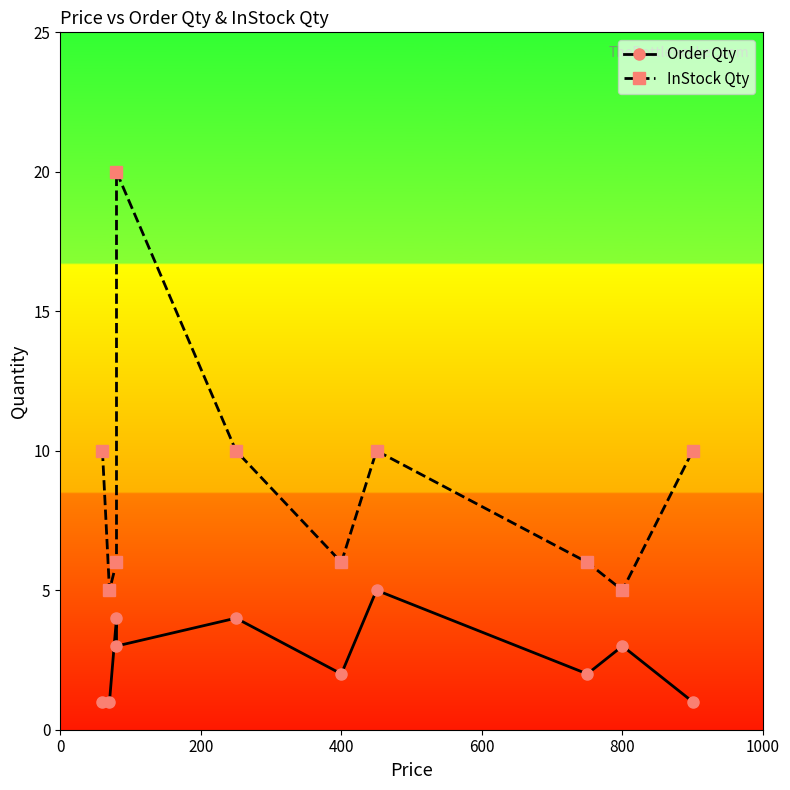

What is the difference between the maximum and minimum values in the Order Qty series?

4